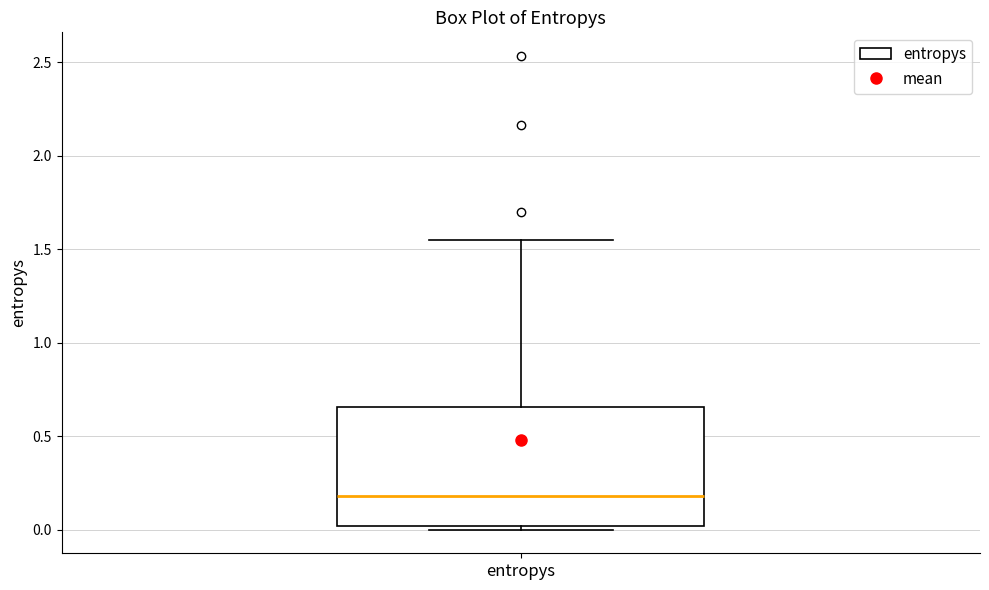

Where is the upper edge of the box for entropys on the y-axis? The values are not printed on the chart, so give them approximately, as read against the axis.

0.65